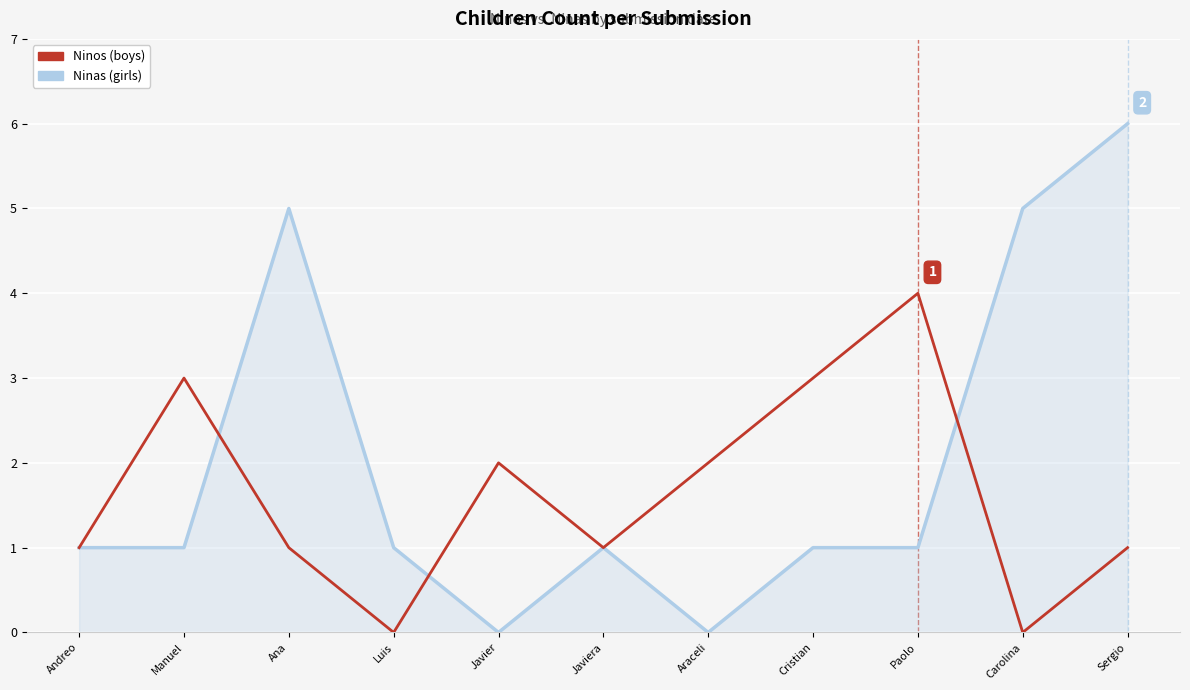

At which category is the sum across all series the highest?

Sergio